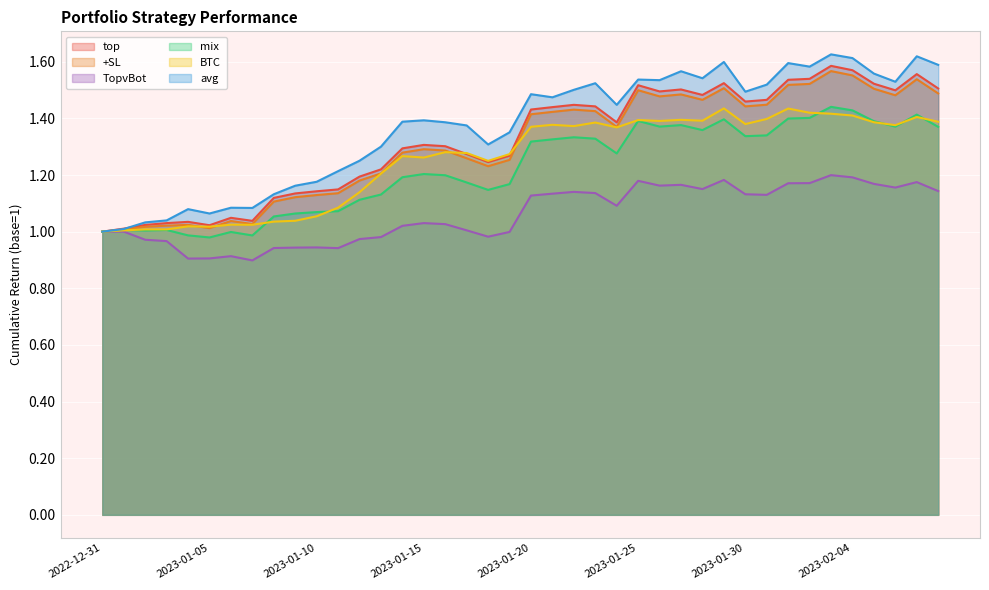

What is the difference between the highest and lowest values at 2023-01-20?

0.4